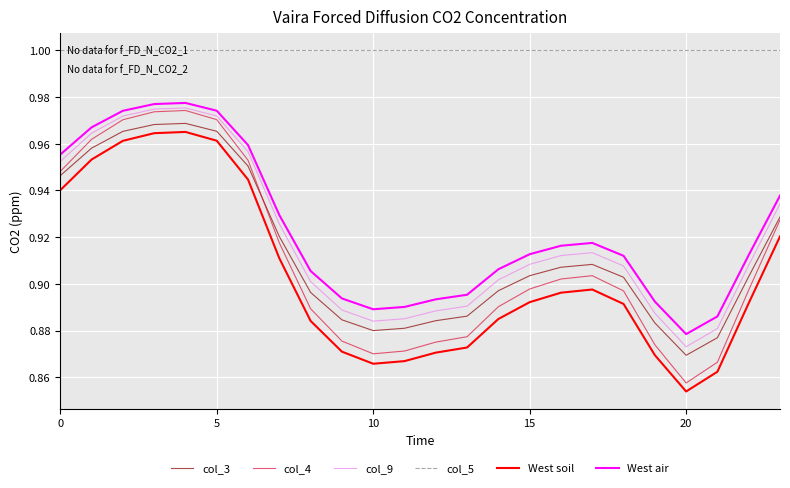

Which series has the largest range (max minus min)?

col_4